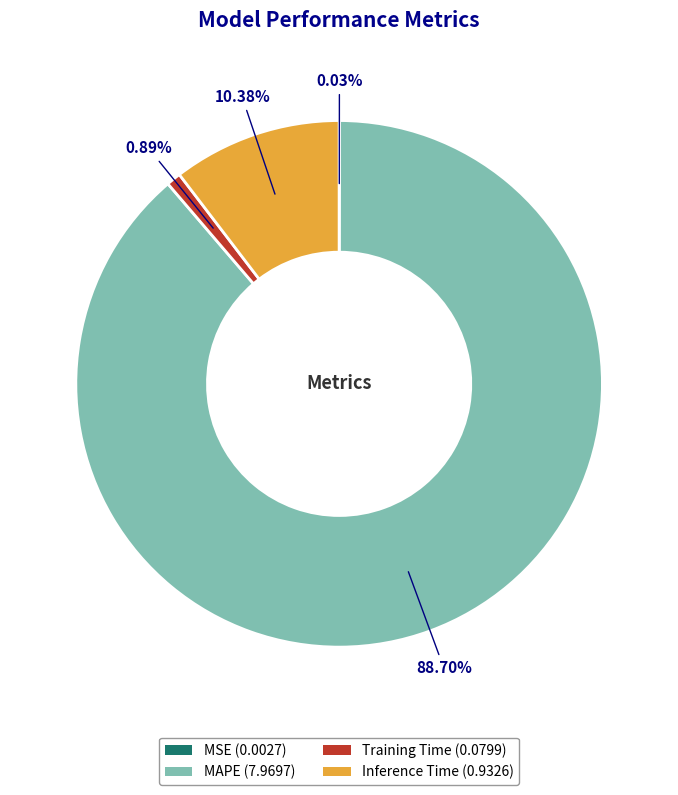

True or false: Training Time accounts for 11% of the total.

False